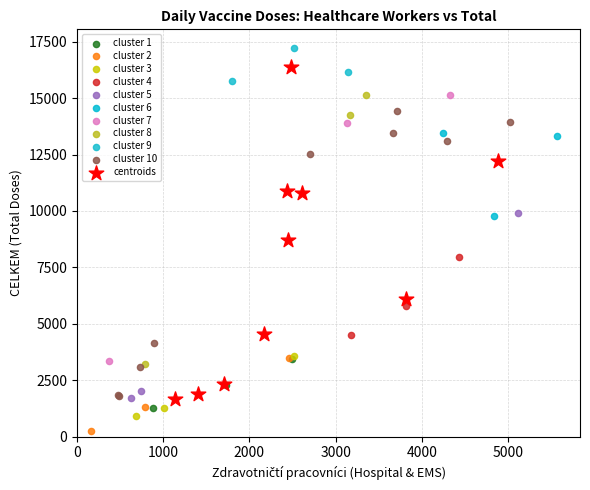

What are all the series names shown in the legend?

cluster 1, cluster 2, cluster 3, cluster 4, cluster 5, cluster 6, cluster 7, cluster 8, cluster 9, cluster 10, centroids